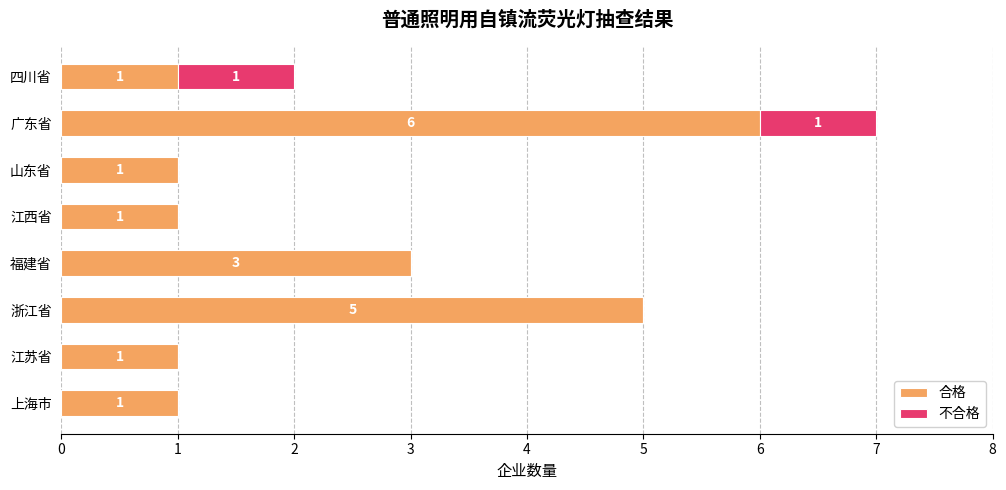

What is the sum of the 合格 values at 山东省 and 广东省?

7